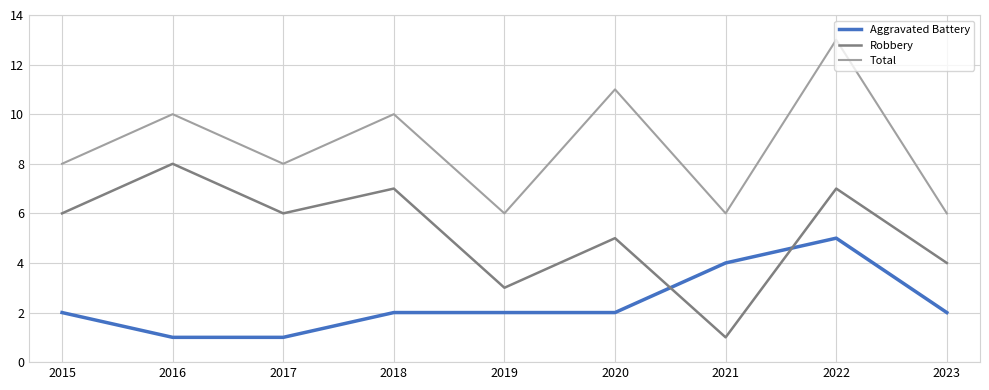

Between which two adjacent categories do Robbery and Aggravated Battery first intersect?

2020 and 2021